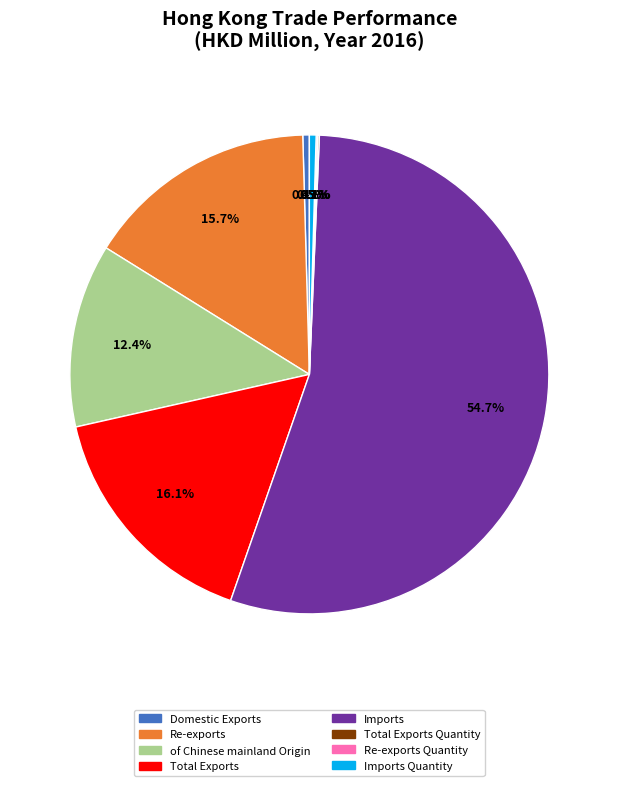

To the nearest percent, what portion does Imports represent?

55%